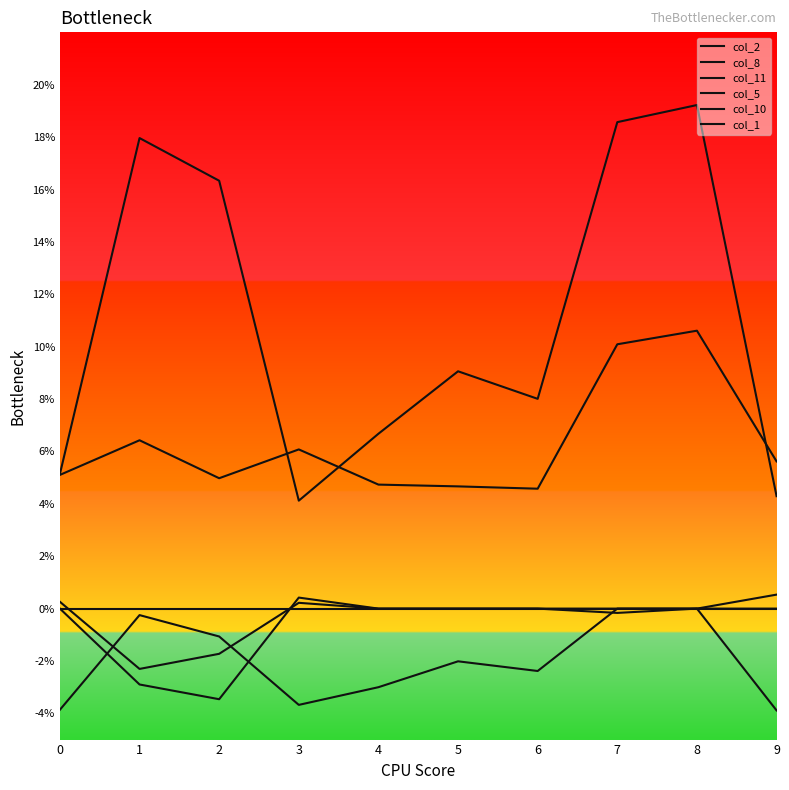

What is the average value of the col_1 series?

0.1